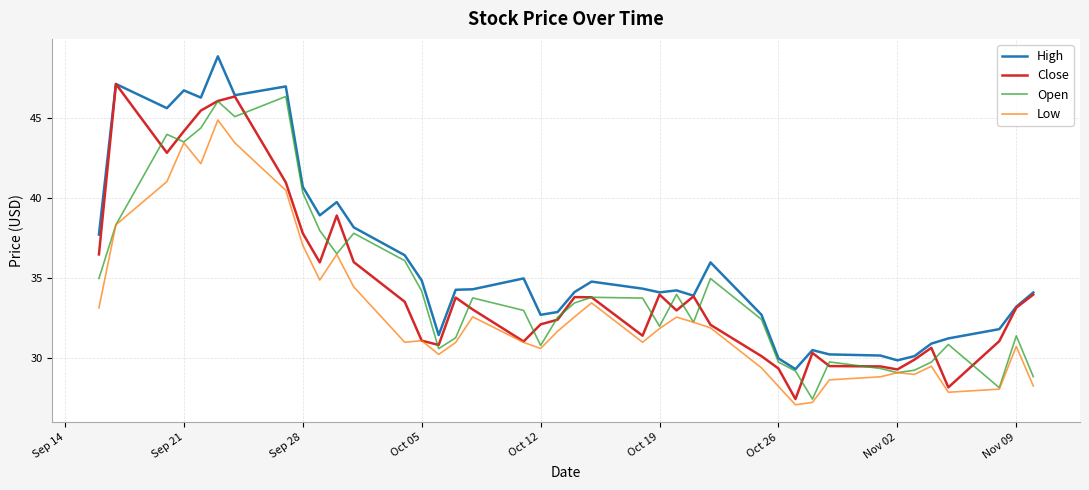

What is the highest value of the High series?

48.9